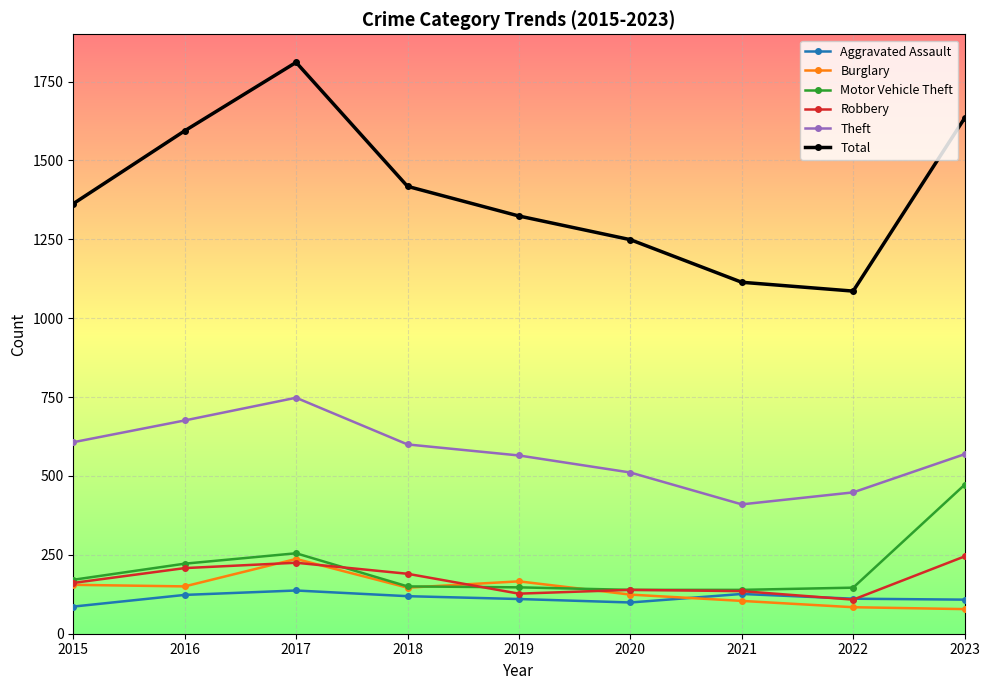

Which series has the largest range (max minus min)?

Total